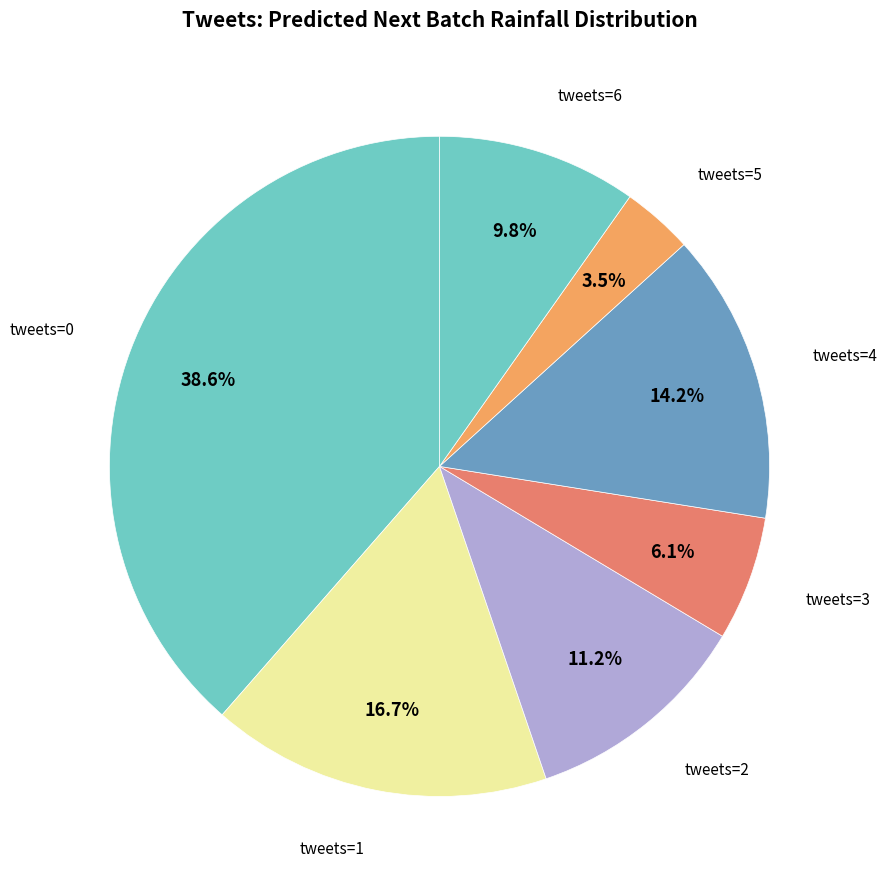

How many slices are in this pie chart?

7